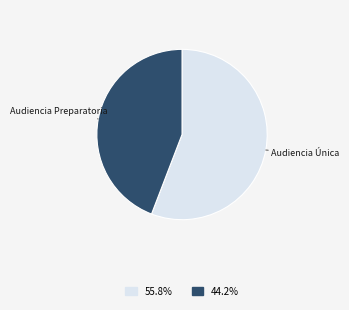

Do Audiencia Única and Audiencia Preparatoria together represent more than half of the pie?

Yes